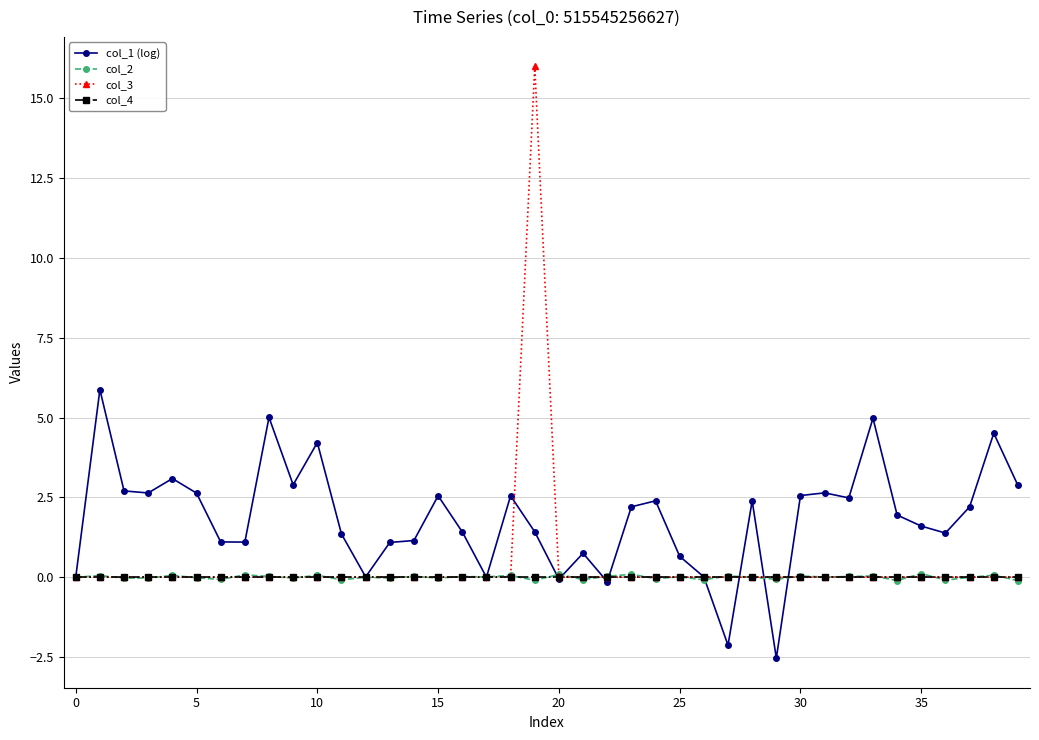

True or false: col_4 and col_1 (log) intersect in this chart.

True